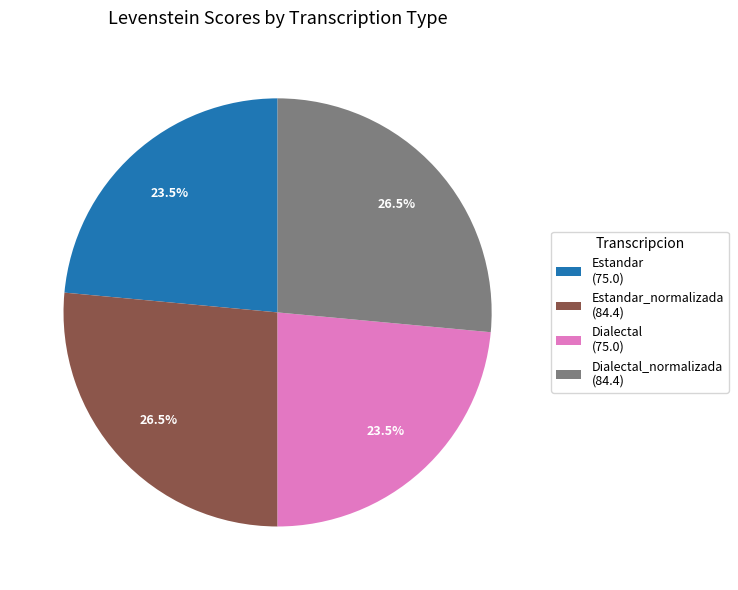

Is there a majority slice in this chart?

No